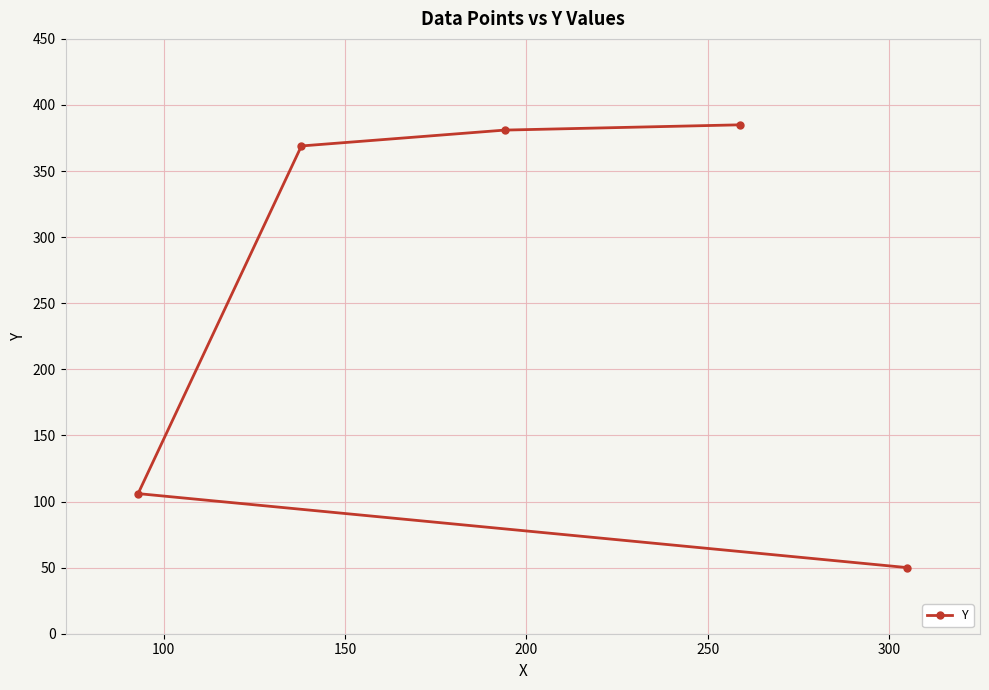

Reading right to left, list all the values displayed in this chart.

50	385	381	369	106